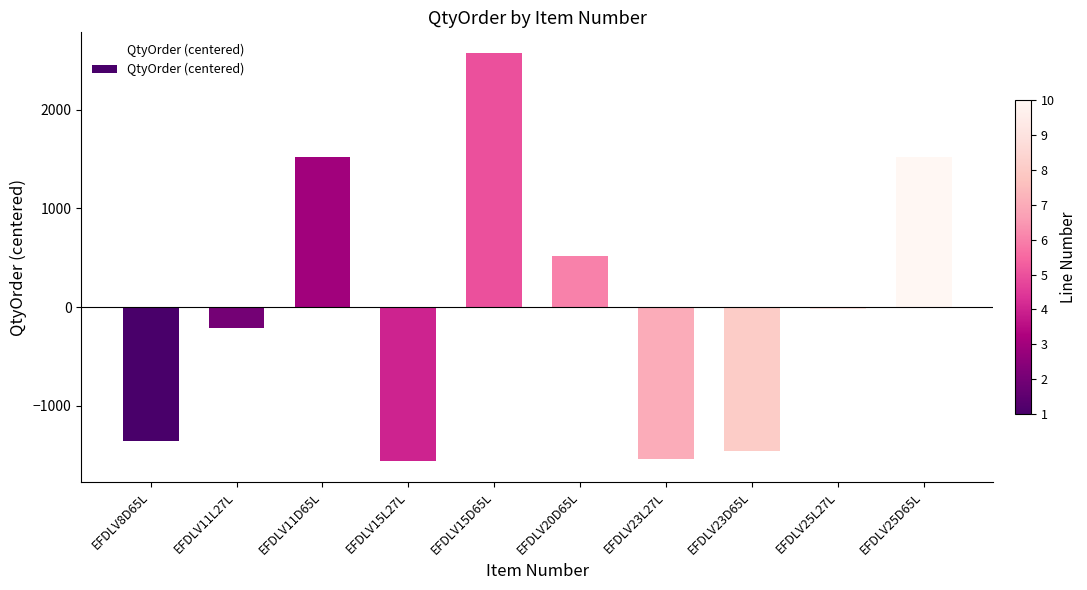

How many distinct data groups are displayed?

1